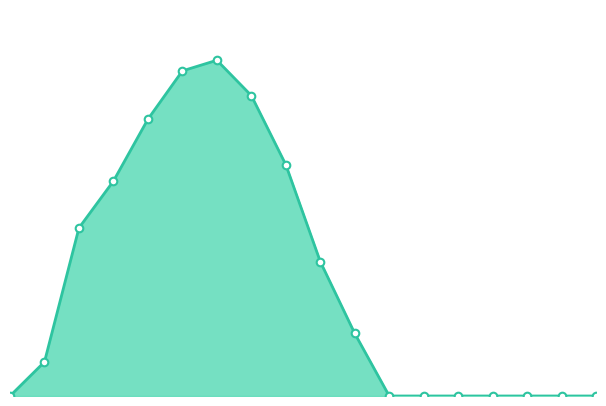

Is this an area chart (filled region under the line)?

Yes